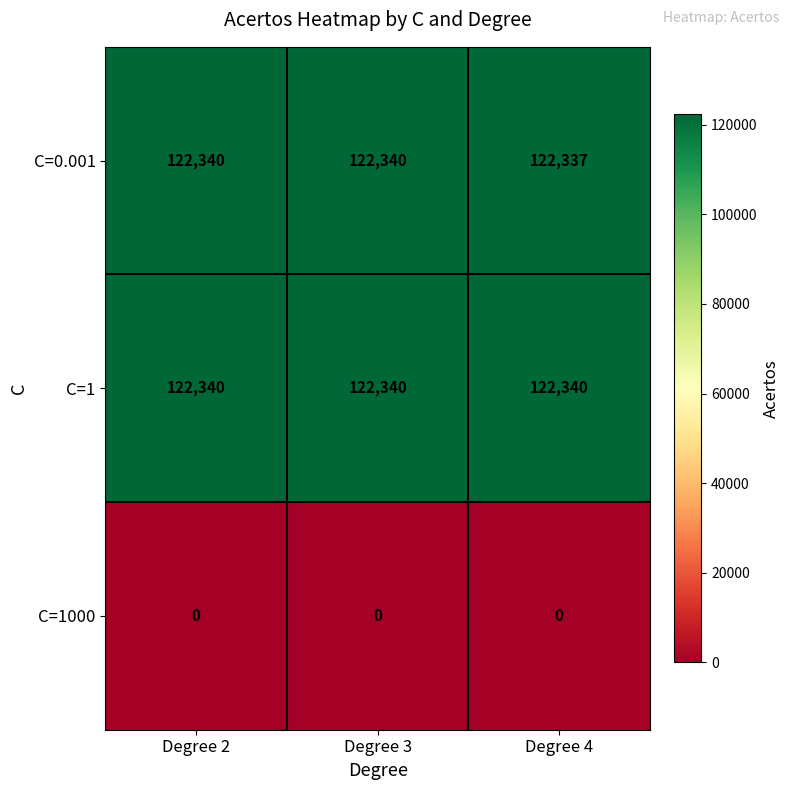

What is the difference between the highest and lowest values at Degree 4?

122340